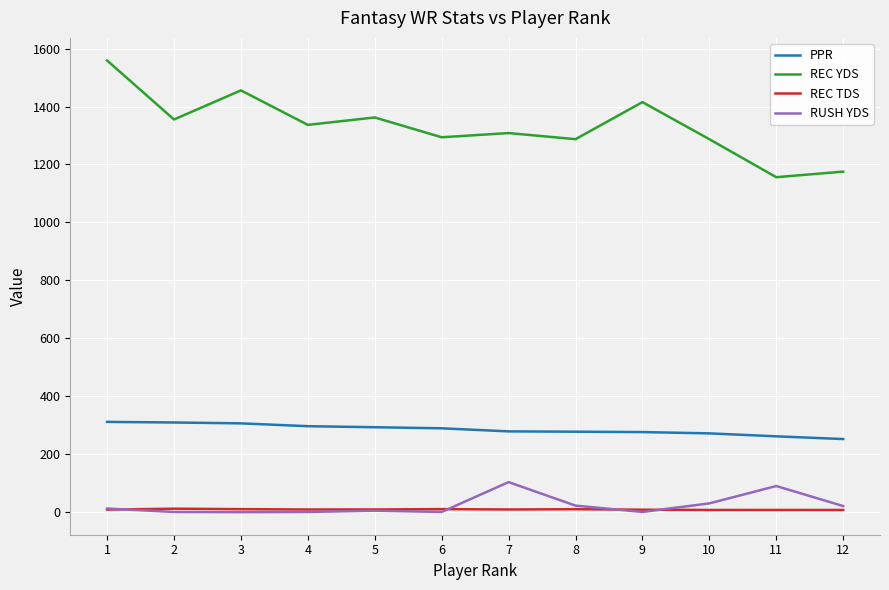

Which series has the largest range (max minus min)?

REC YDS